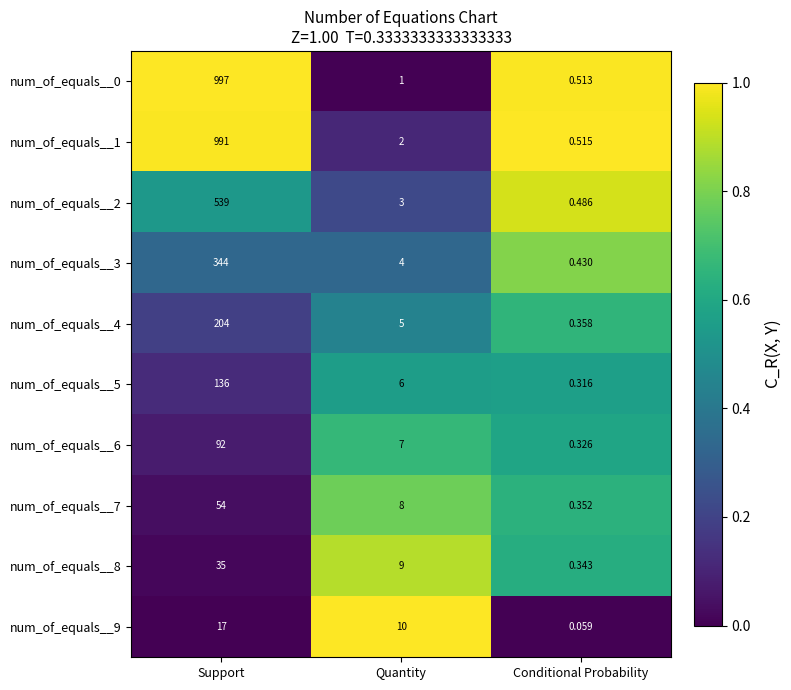

At which label does num_of_equals__9 reach its minimum?

Conditional Probability